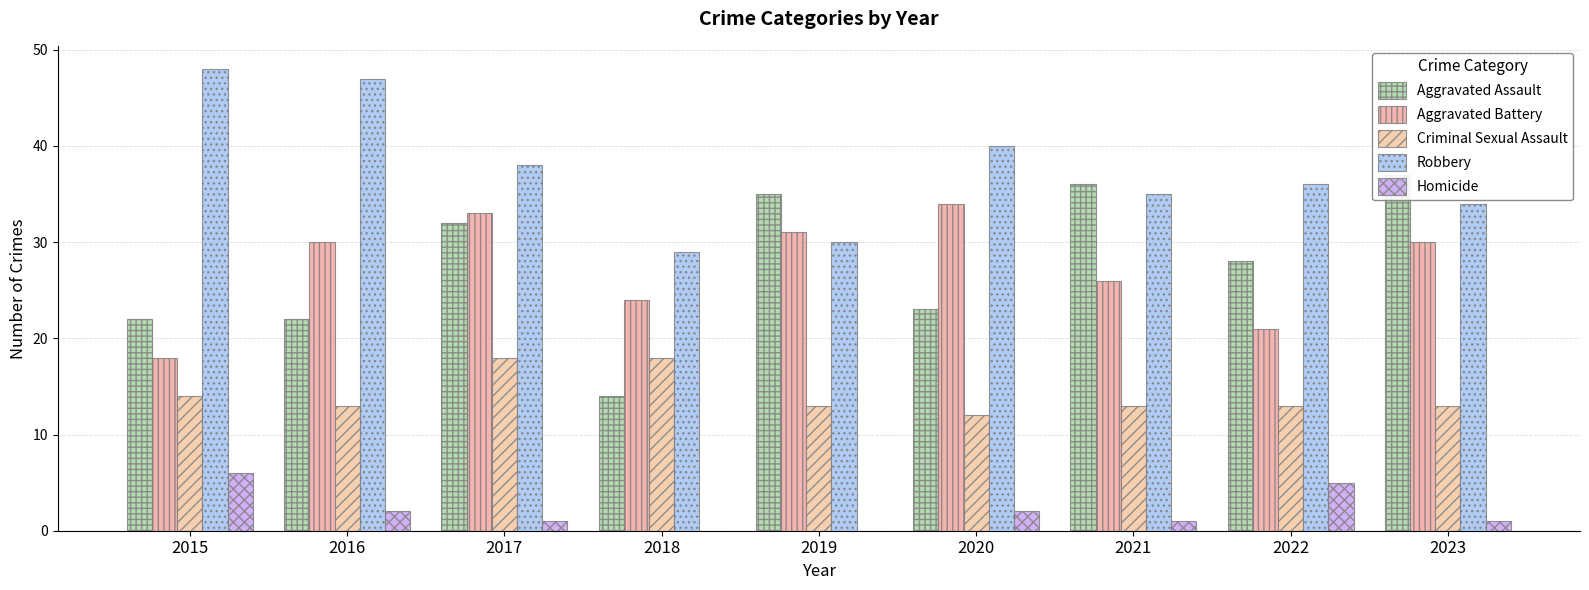

What is the difference between the second highest and second lowest values in the Aggravated Assault series?

14